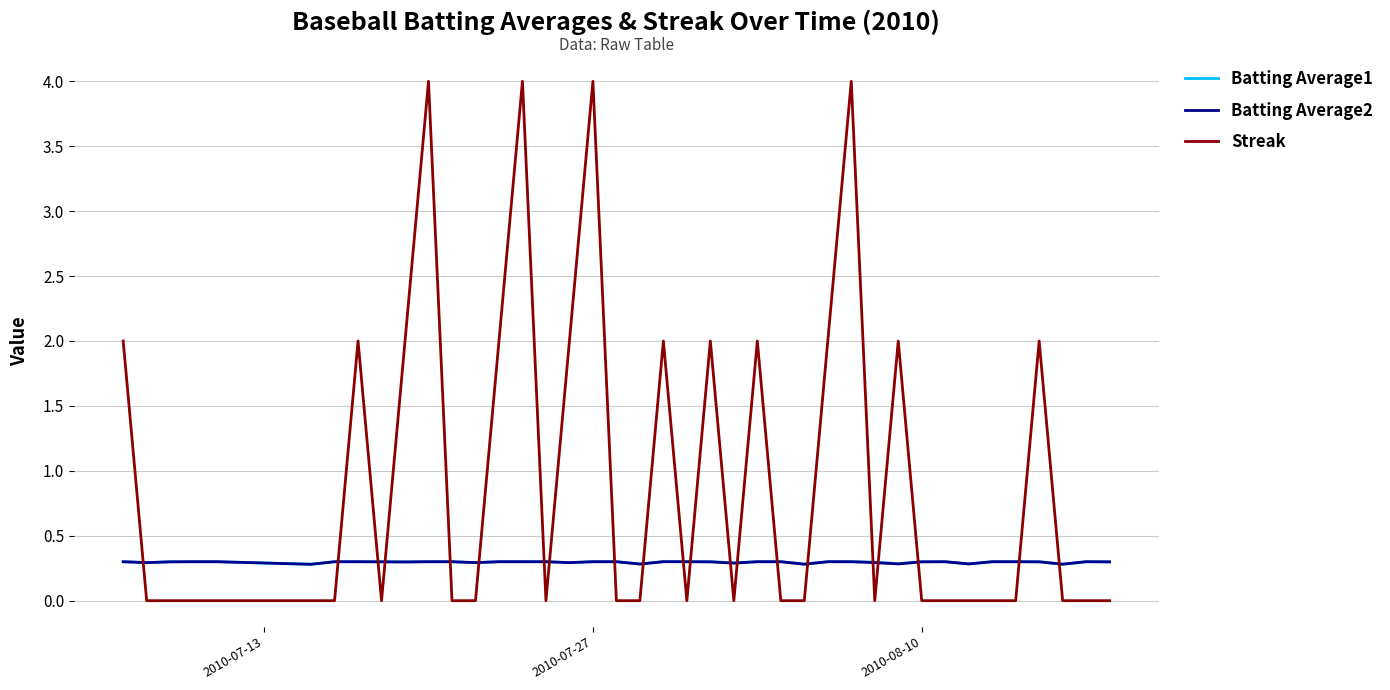

What is the maximum value for Batting Average2?

0.3